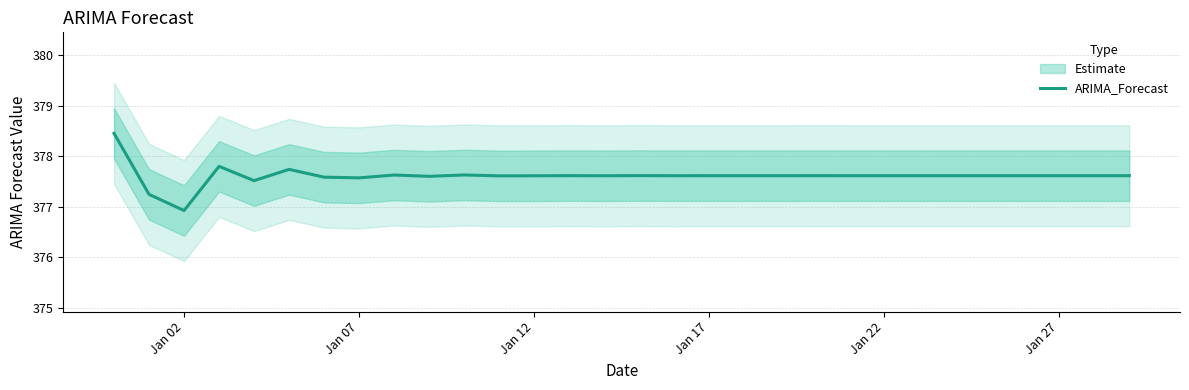

What is the minimum value for ARIMA_Forecast?

376.9